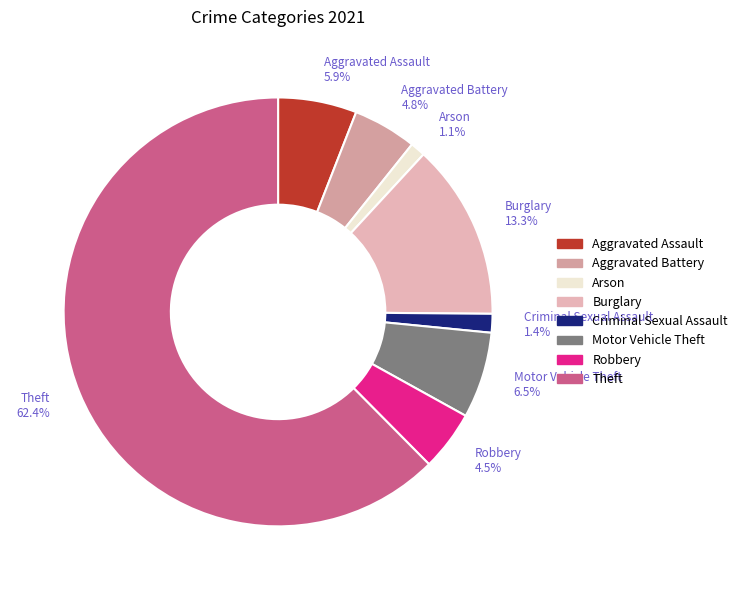

Combined, do Robbery and Arson account for over 50%?

No